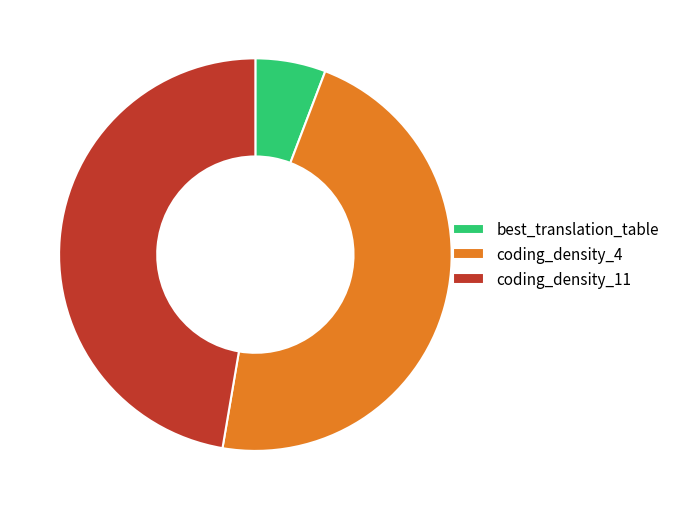

Approximately how many times larger is the value at coding_density_4 compared to coding_density_11?

1.0